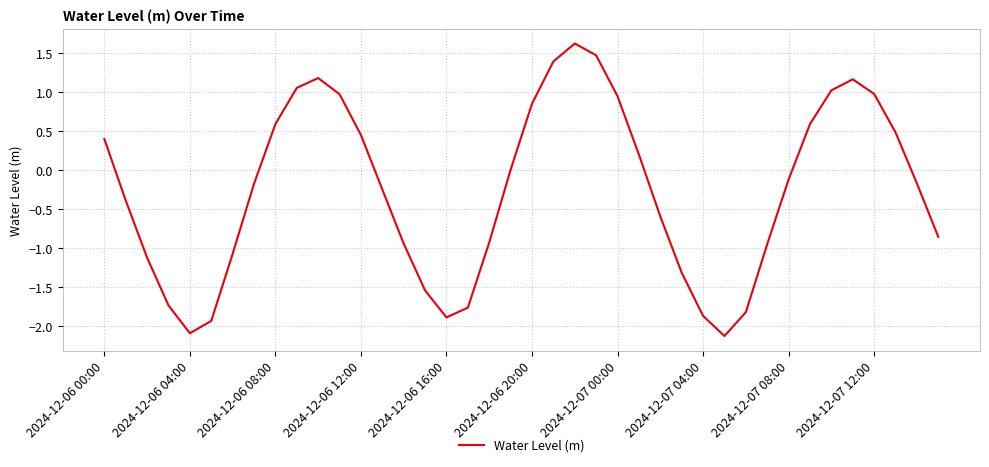

What is the difference between the maximum and minimum values?

3.7